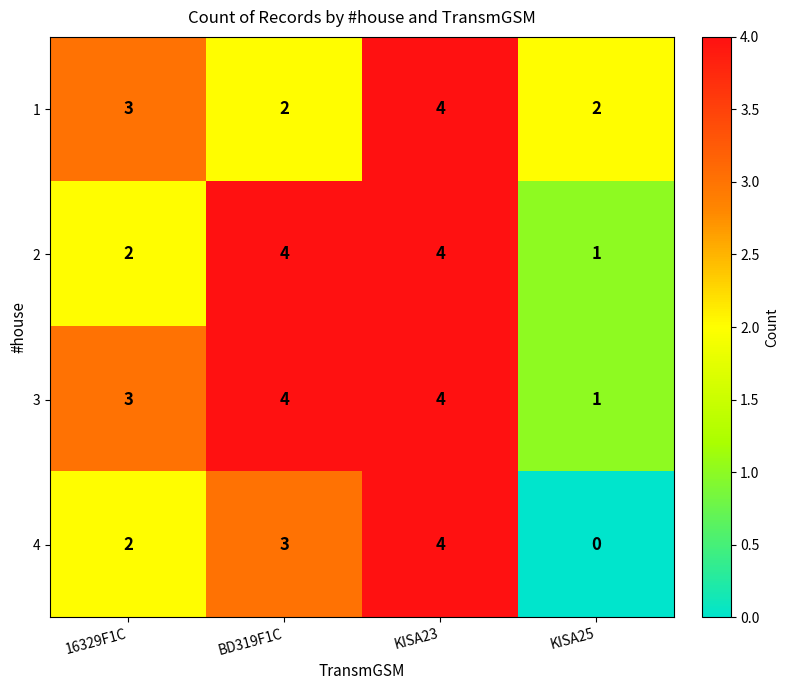

Count the number of data series in this chart.

4